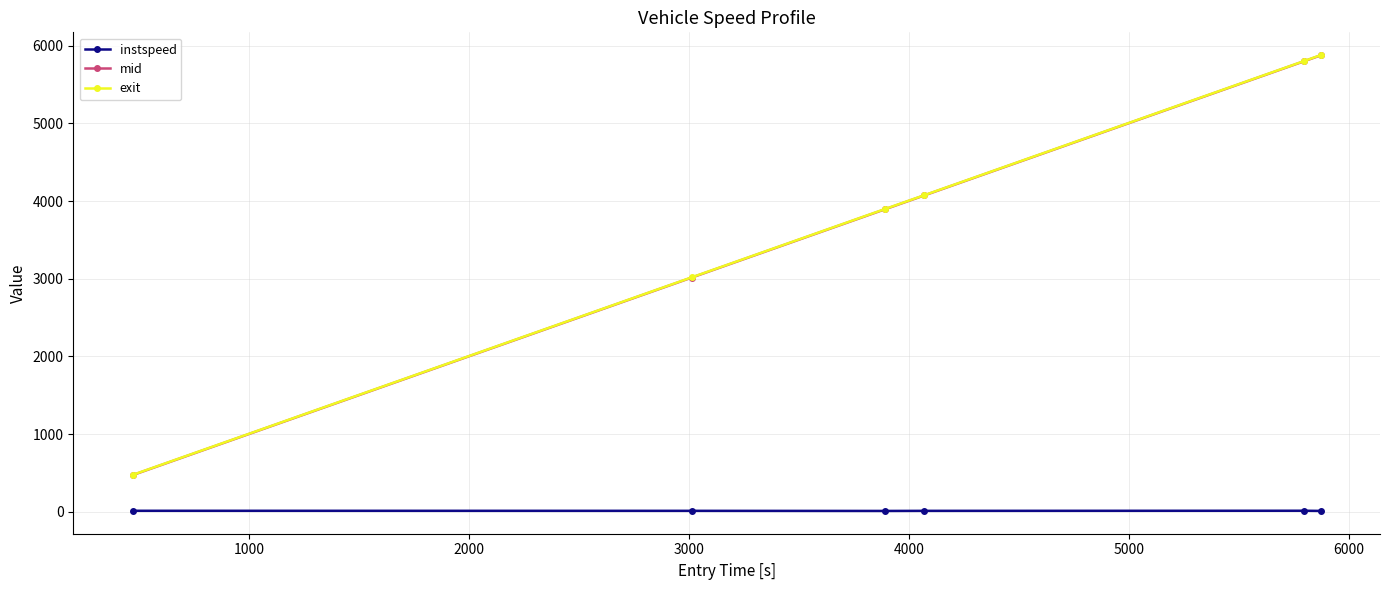

Which series has the largest range (max minus min)?

exit